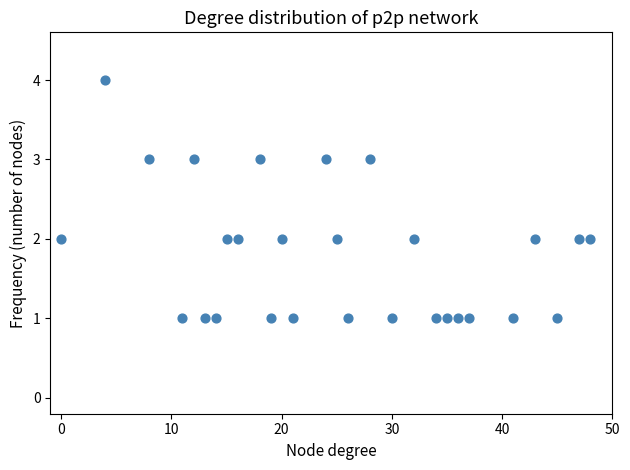

What is the range of X values (max minus min)?

48